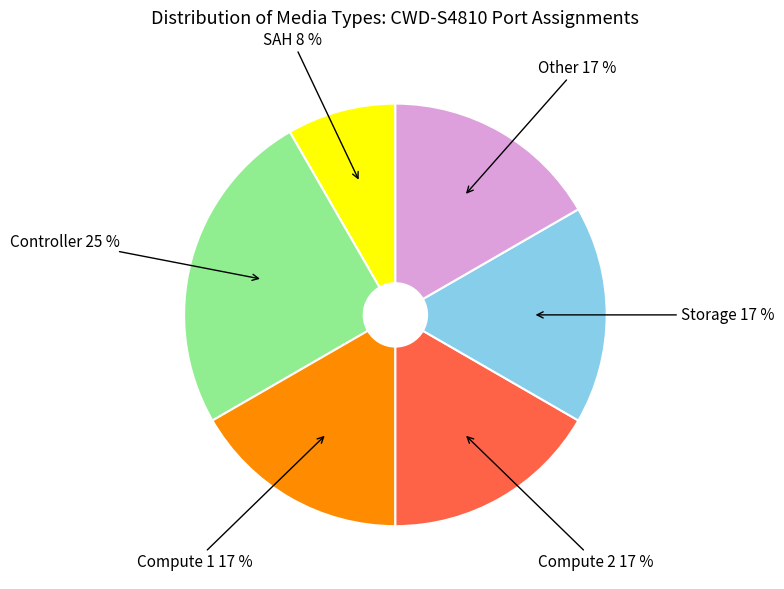

Is there a majority slice in this chart?

No